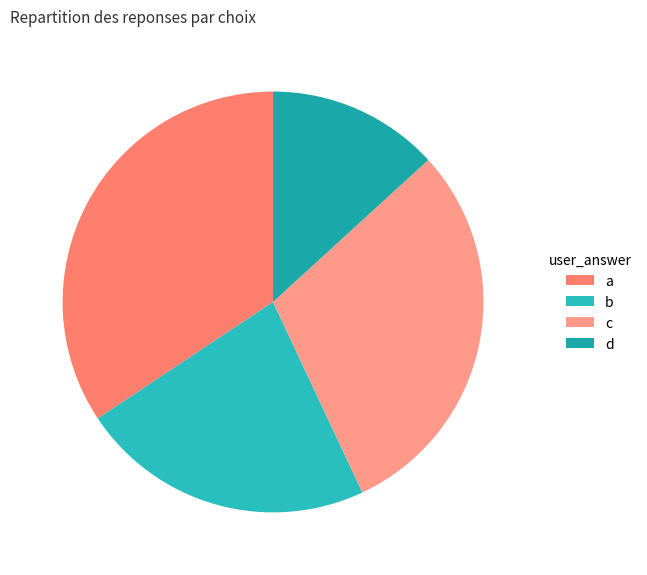

Is a the majority of the pie?

No